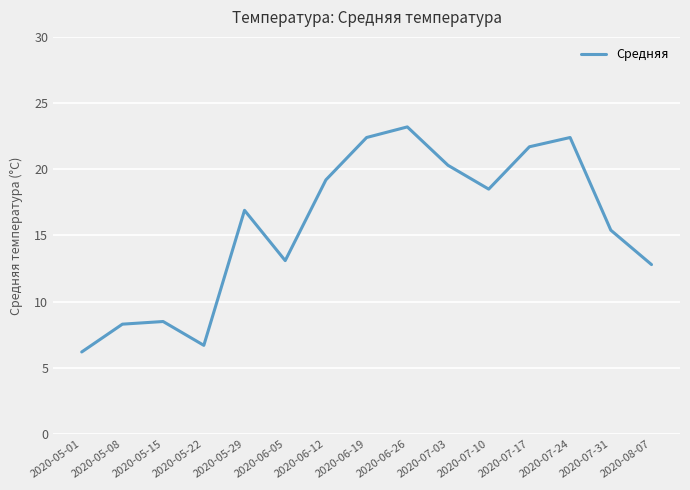

Which has a higher value, 2020-06-12 or 2020-06-05?

2020-06-12